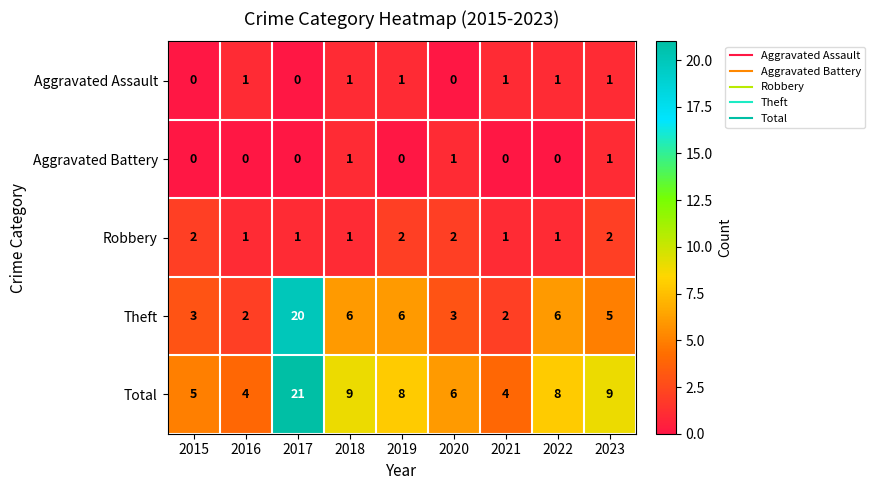

How many Robbery values are between 1 and 2?

9